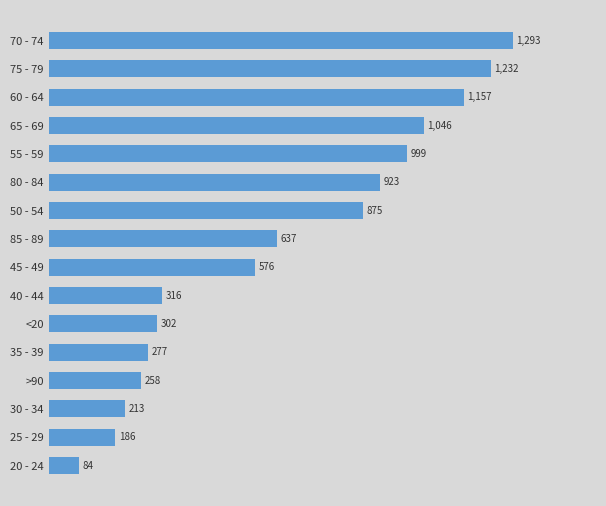

Rank the categories by value from highest to lowest.

70 - 74, 75 - 79, 60 - 64, 65 - 69, 55 - 59, 80 - 84, 50 - 54, 85 - 89, 45 - 49, 40 - 44, <20, 35 - 39, >90, 30 - 34, 25 - 29, 20 - 24